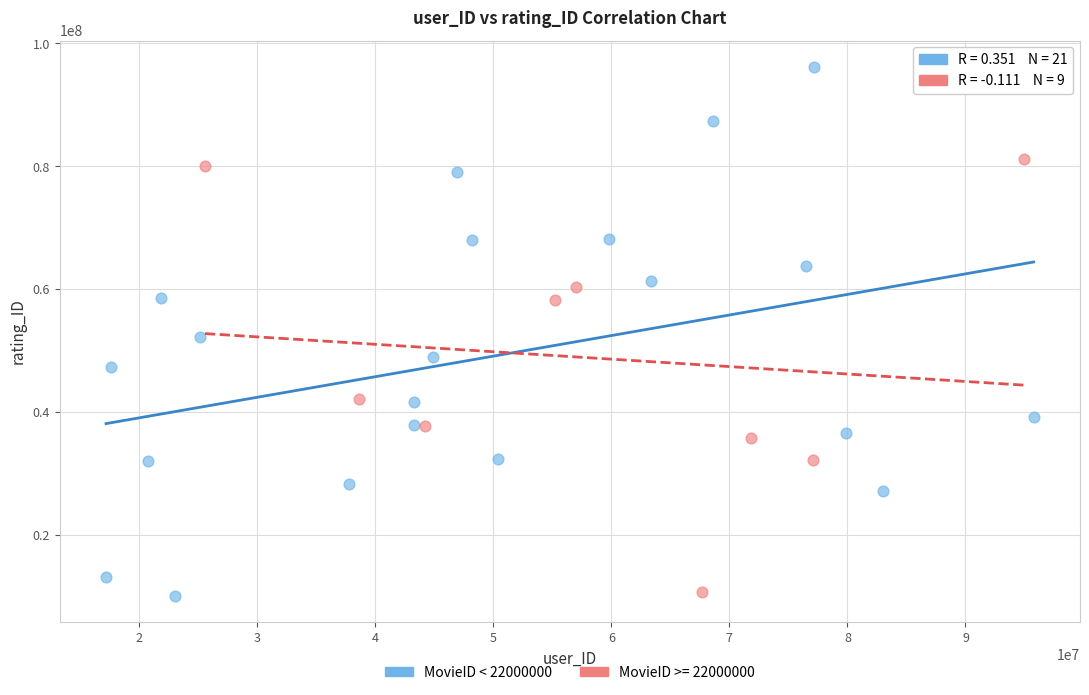

Which series reaches the maximum Y coordinate?

MovieID < 22000000